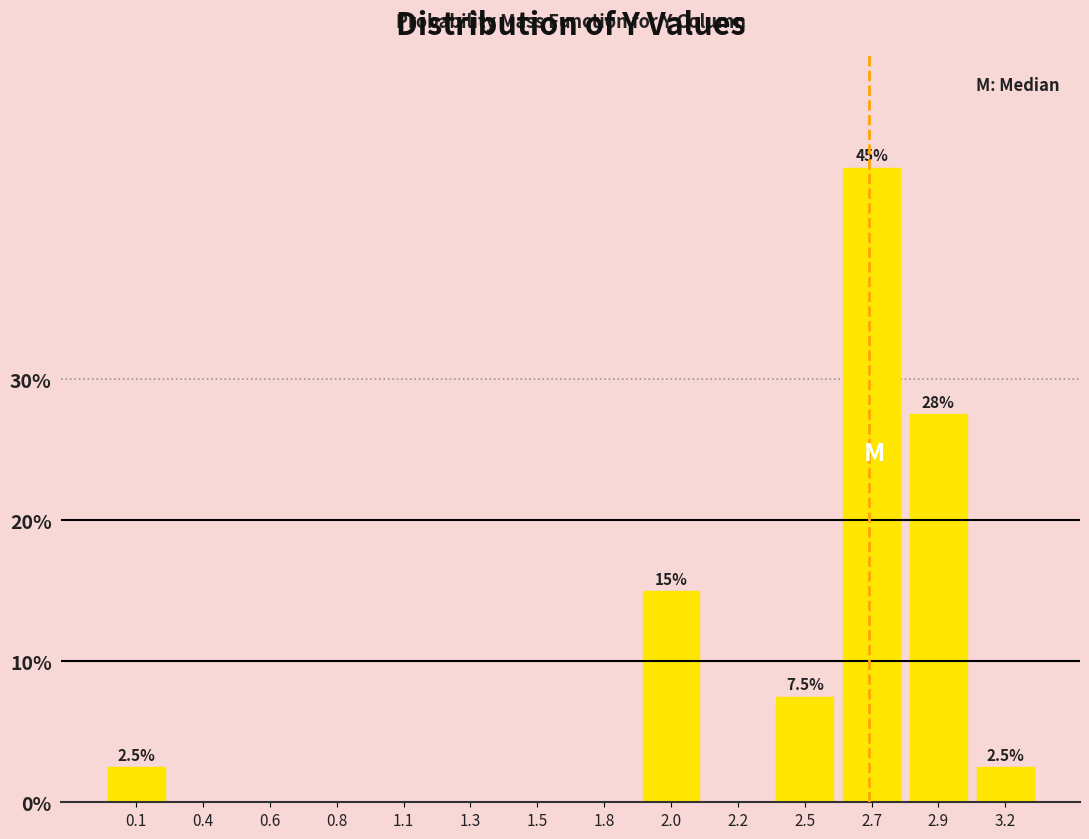

Reading right to left, what are all the values shown in this chart?

3.2=2.5	2.9=27.5	2.7=45.0	2.5=7.5	2.2=0.0	2.0=15.0	1.8=0.0	1.5=0.0	1.3=0.0	1.1=0.0	0.8=0.0	0.6=0.0	0.4=0.0	0.1=2.5